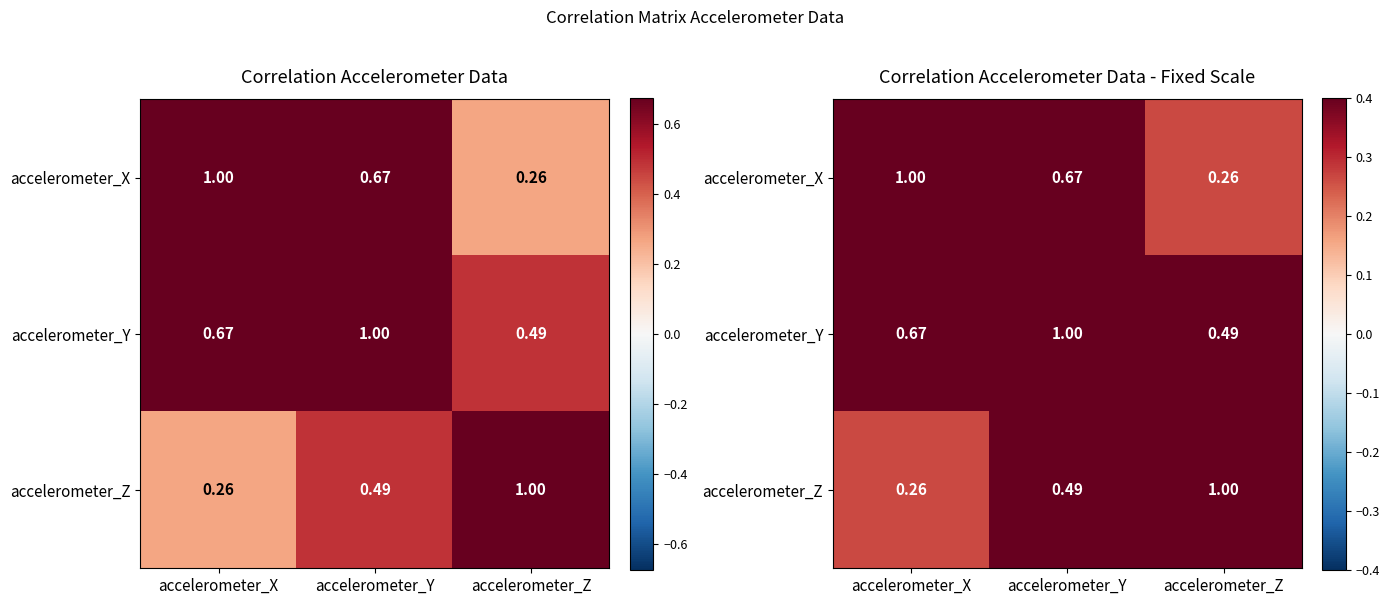

Is the value of accelerometer_Z at accelerometer_Y greater than the value of accelerometer_X at accelerometer_Z?

Yes